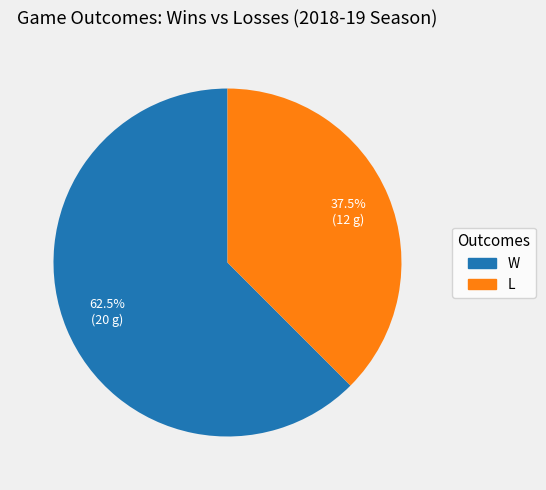

Which category accounts for the majority?

W